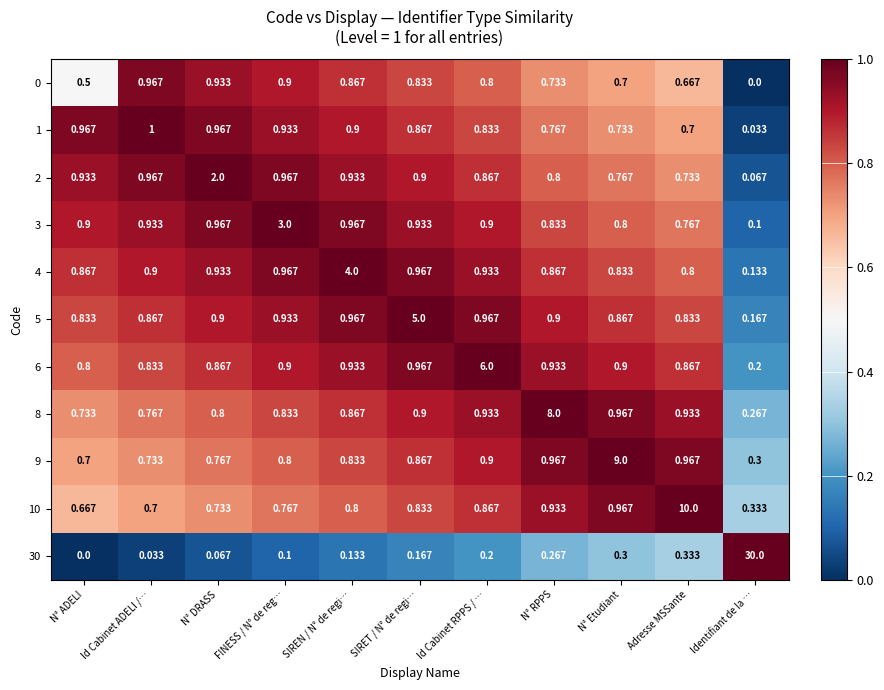

Which label corresponds to the largest value in the chart?

Identifiant de la …